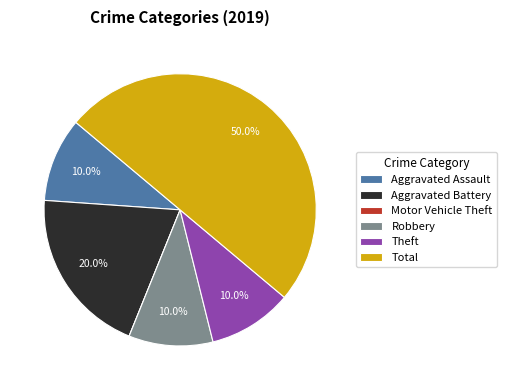

Does Aggravated Assault represent more than half of the total?

No